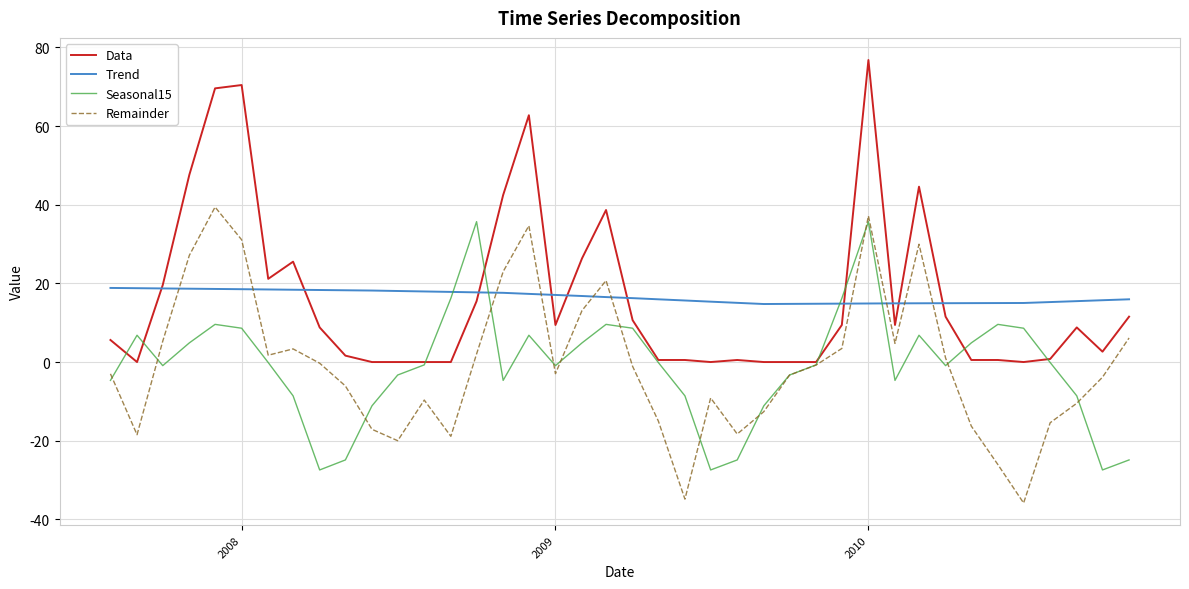

What is the greatest value displayed?

76.8